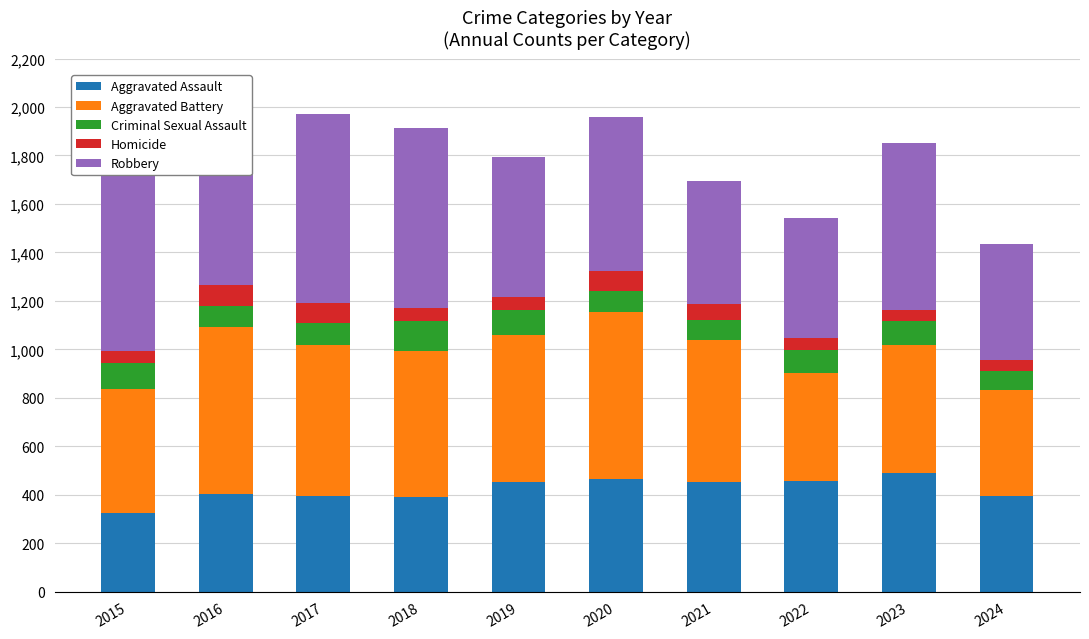

What are all the series names shown in the legend?

Aggravated Assault, Aggravated Battery, Criminal Sexual Assault, Homicide, Robbery